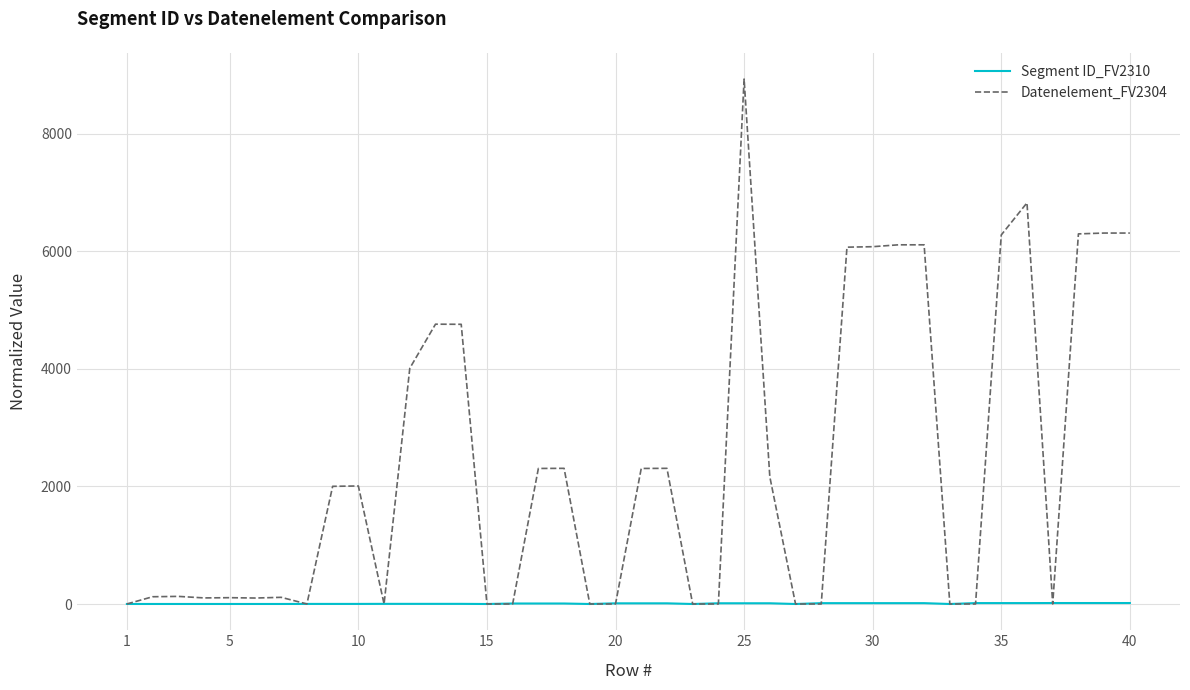

Which series has the largest total across all categories?

Datenelement_FV2304